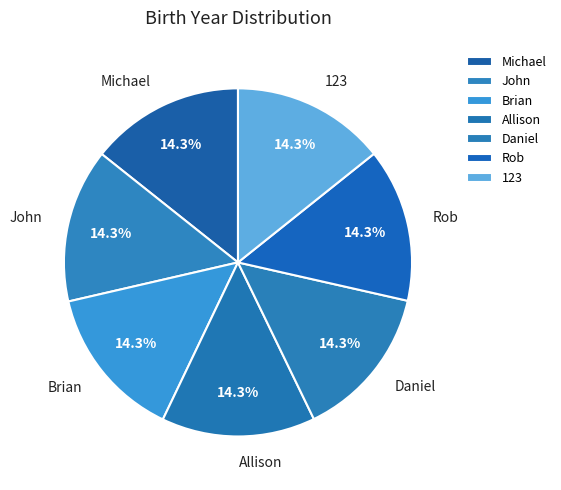

Is the sum of Brian and Rob greater than half?

No